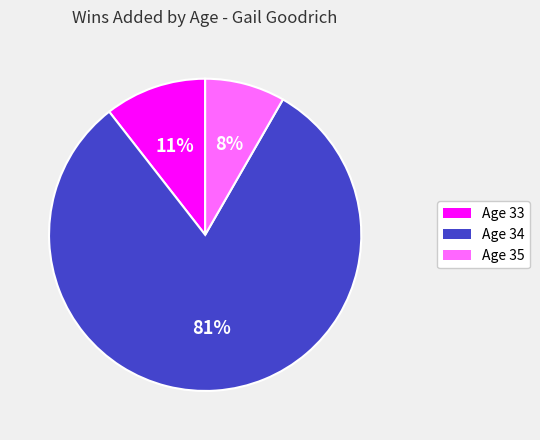

To the nearest percent, what portion does Age 35 represent?

8%